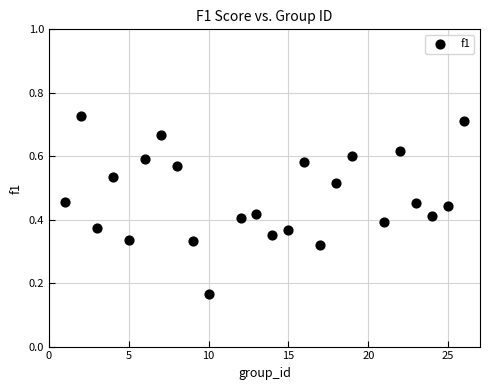

What is the range of X values (max minus min)?

25.0